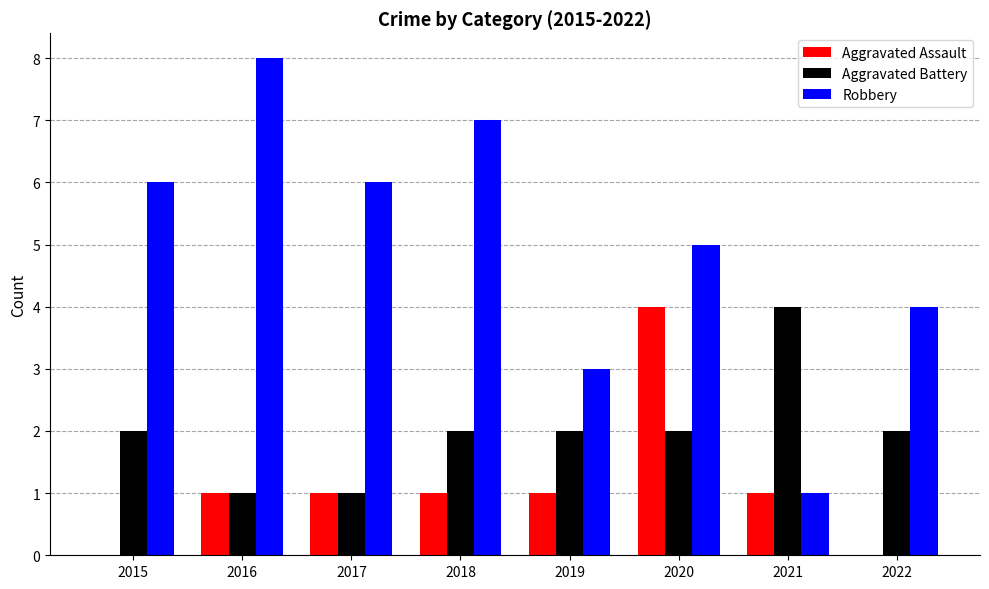

Which category has the highest value in the Robbery series?

2016